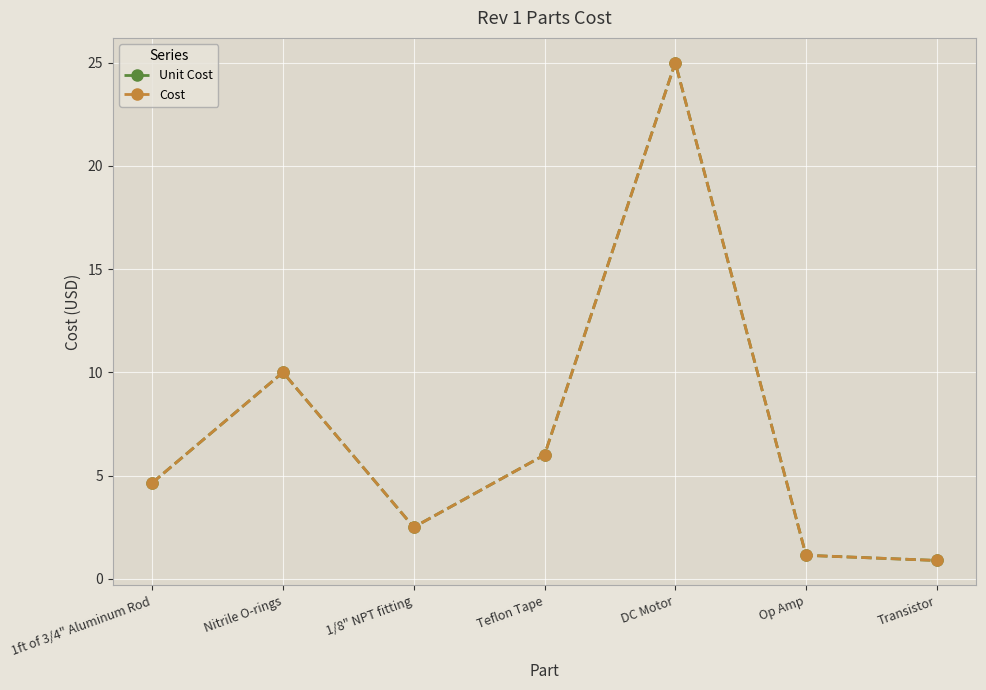

Read the Cost value at Transistor.

0.9